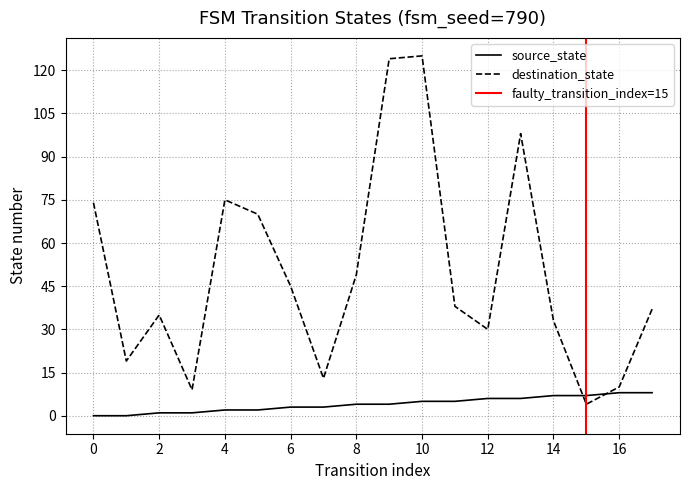

What is the total value across all series at 15?

11